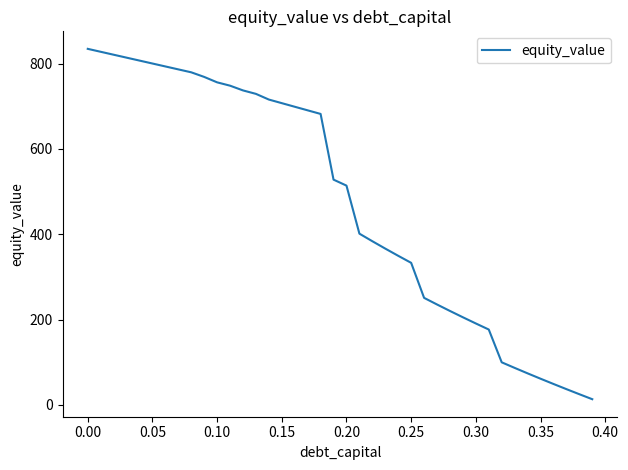

What is the maximum value shown in the chart?

834.5